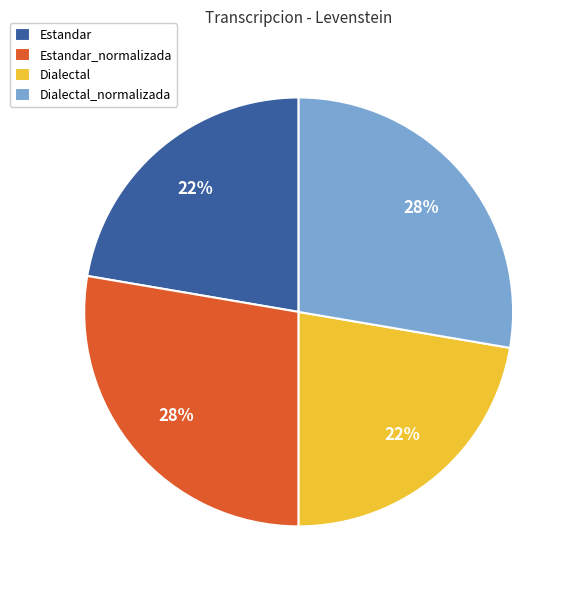

Is the sum of Estandar and Dialectal greater than half?

No